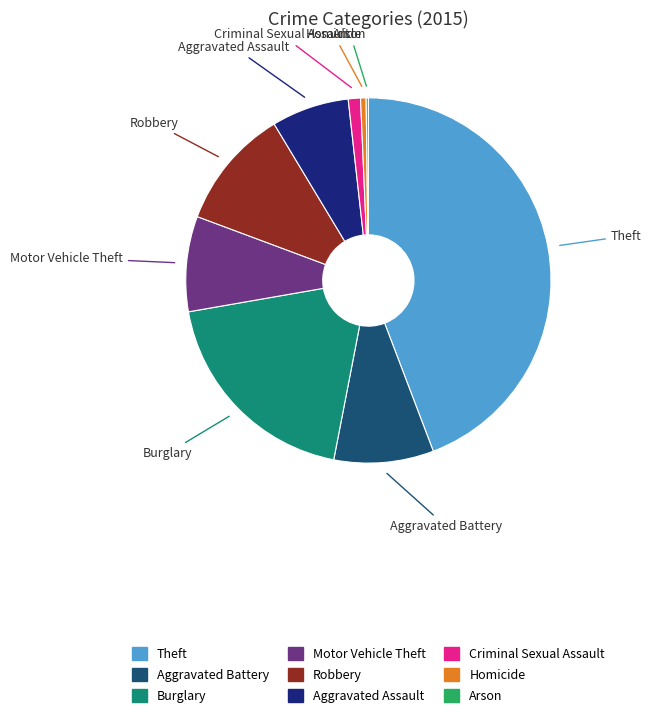

Is Motor Vehicle Theft the majority of the pie?

No